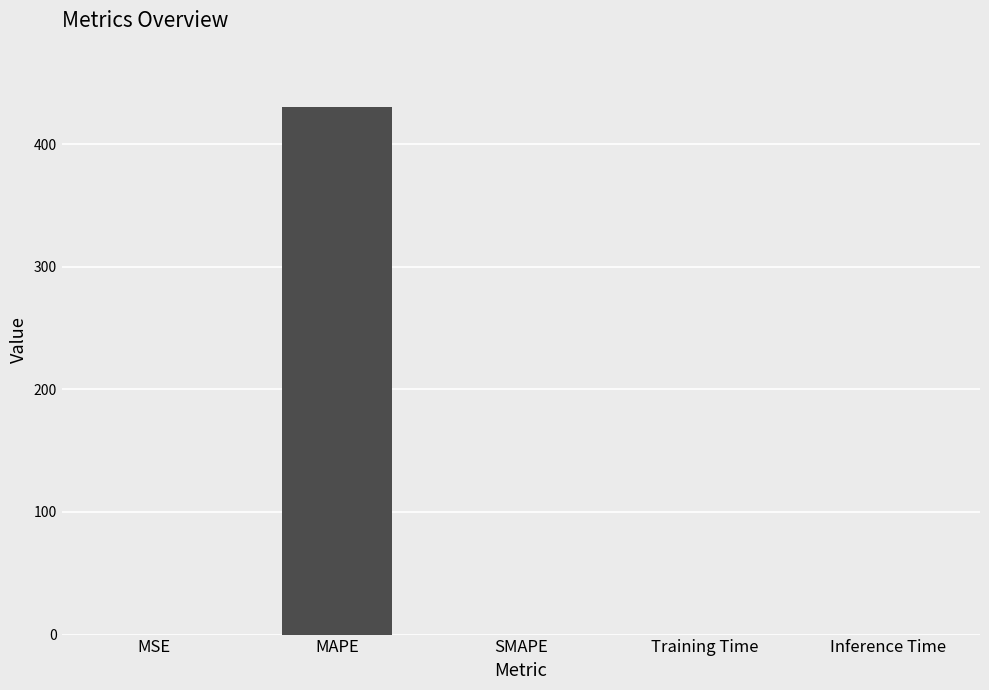

What is the maximum value shown in the chart?

430.3